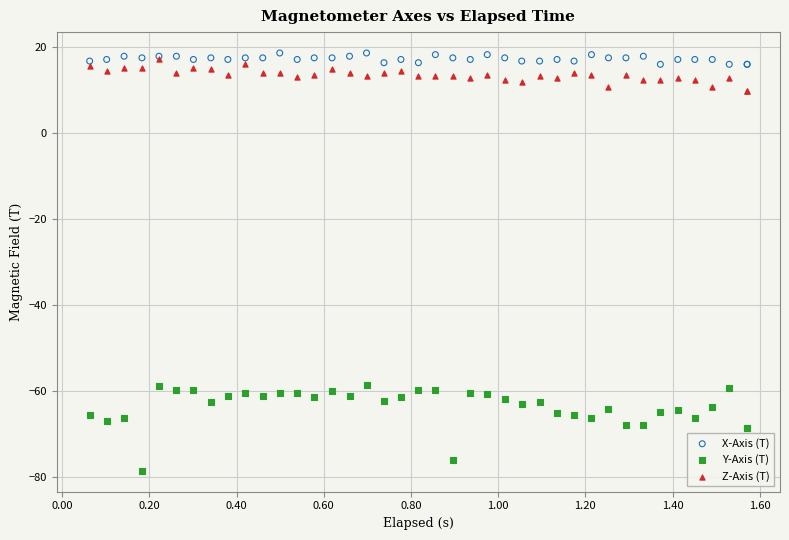

Which series contains the highest Y value?

X-Axis (T)